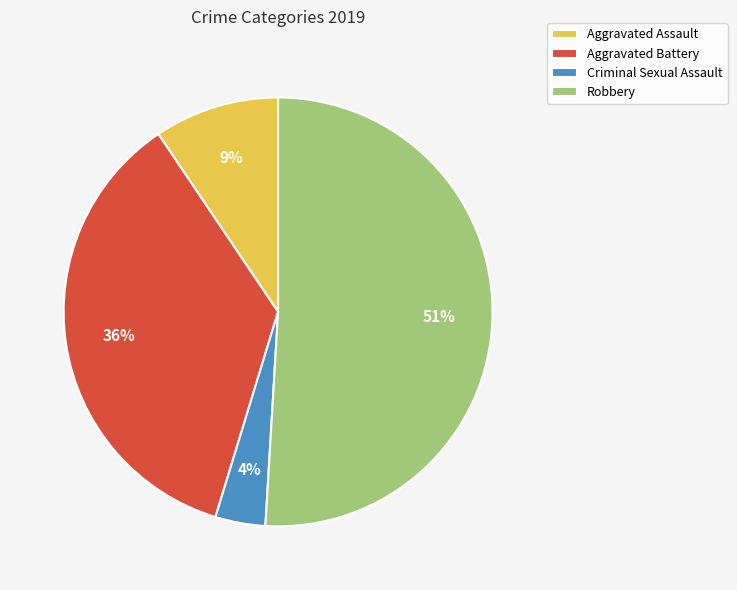

What percentage is the Robbery slice, to the nearest percent?

51%